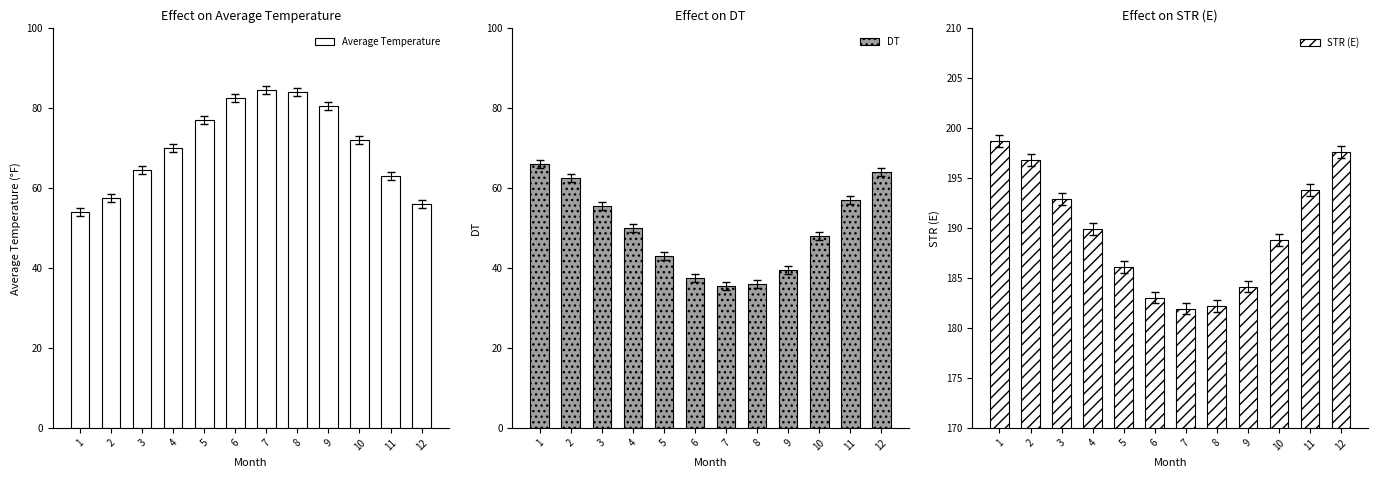

How many groups of bars are there?

12